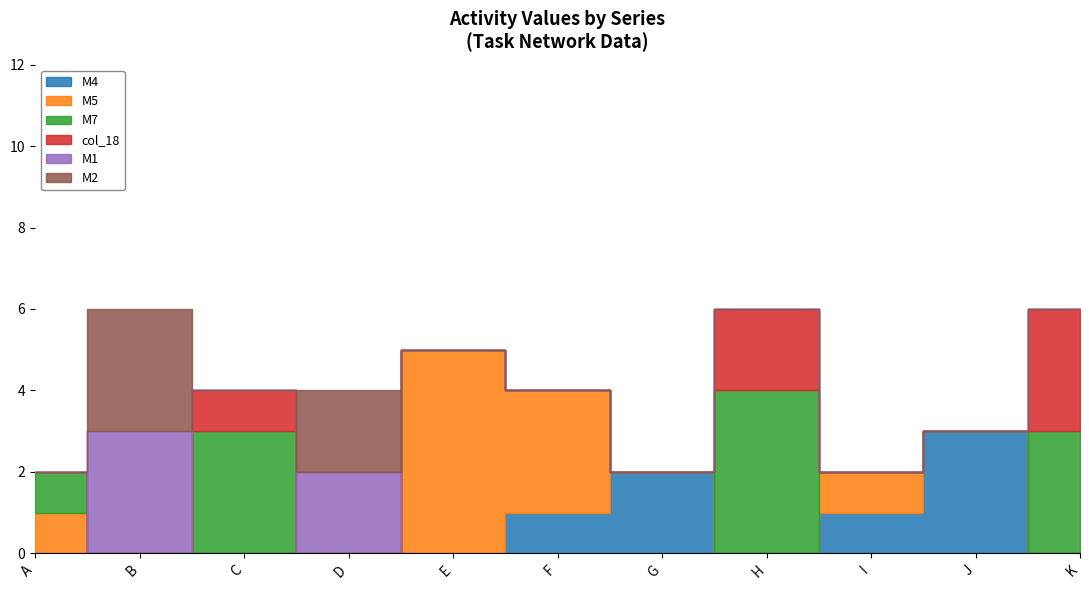

Where do M4 and col_18 first cross each other?

G and H